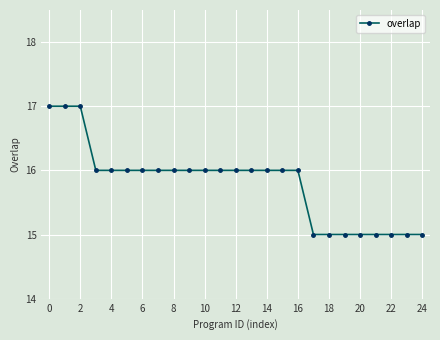

What is the sum of all values?

395